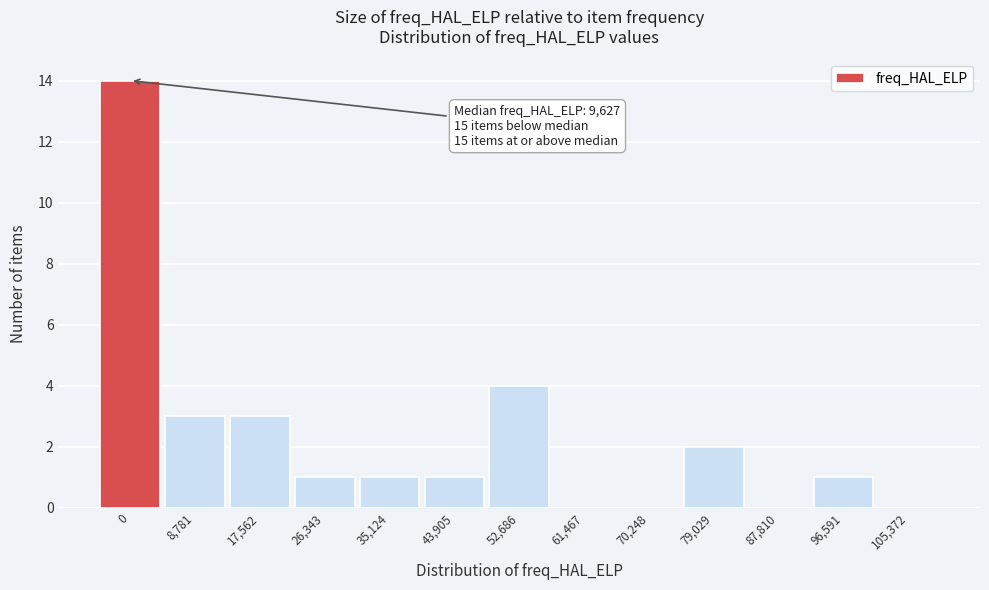

Reading left to right, transcribe all the data shown in this chart.

0=14	8,781=3	17,562=3	26,343=1	35,124=1	43,905=1	52,686=4	61,467=0	70,248=0	79,029=2	87,810=0	96,591=1	105,372=0